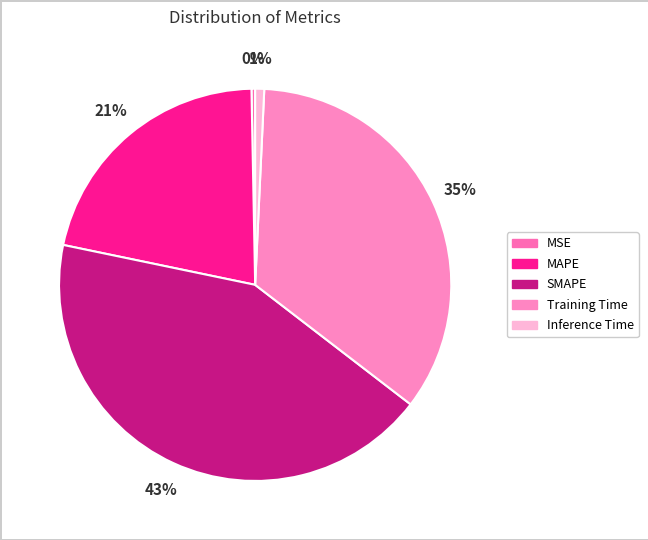

Is it true that MAPE is 30% of the pie?

False